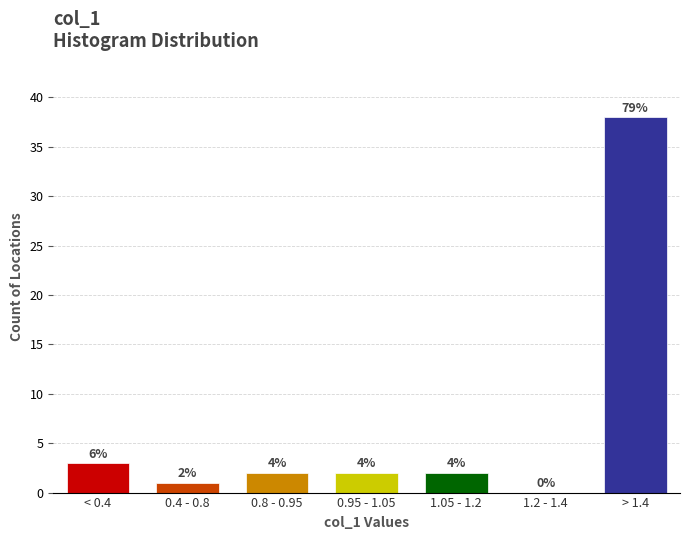

Are the bars horizontal?

No